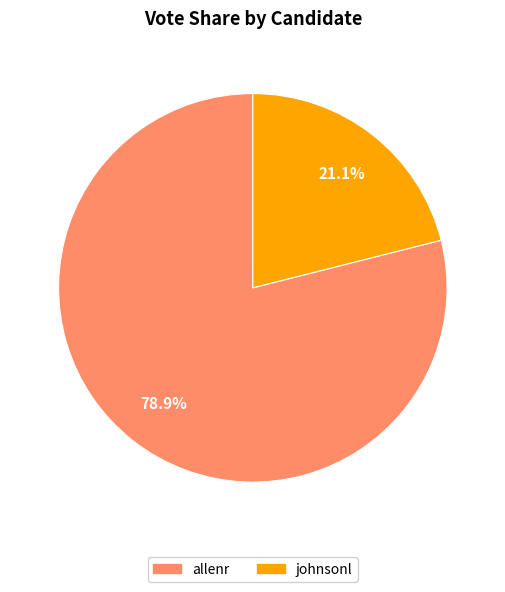

Rank the categories by value from lowest to highest.

johnsonl, allenr